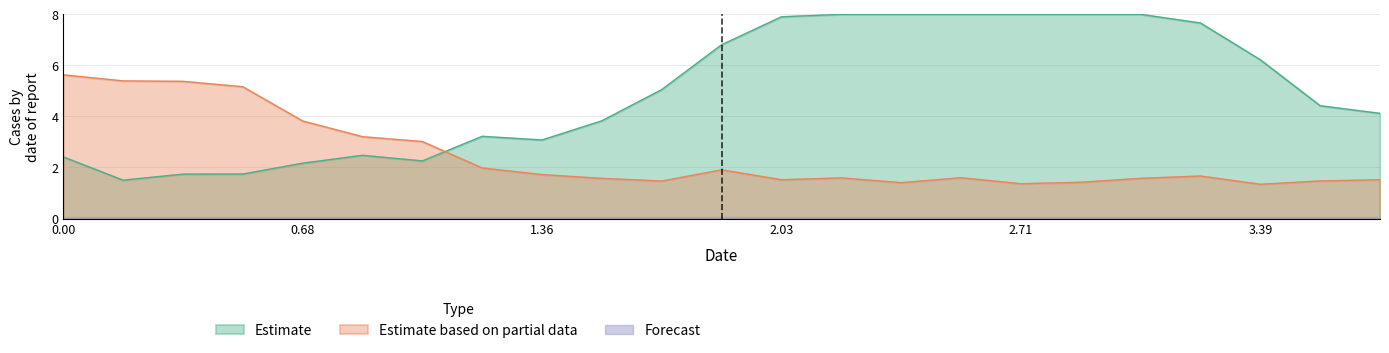

Which series has the widest spread of values?

Estimate